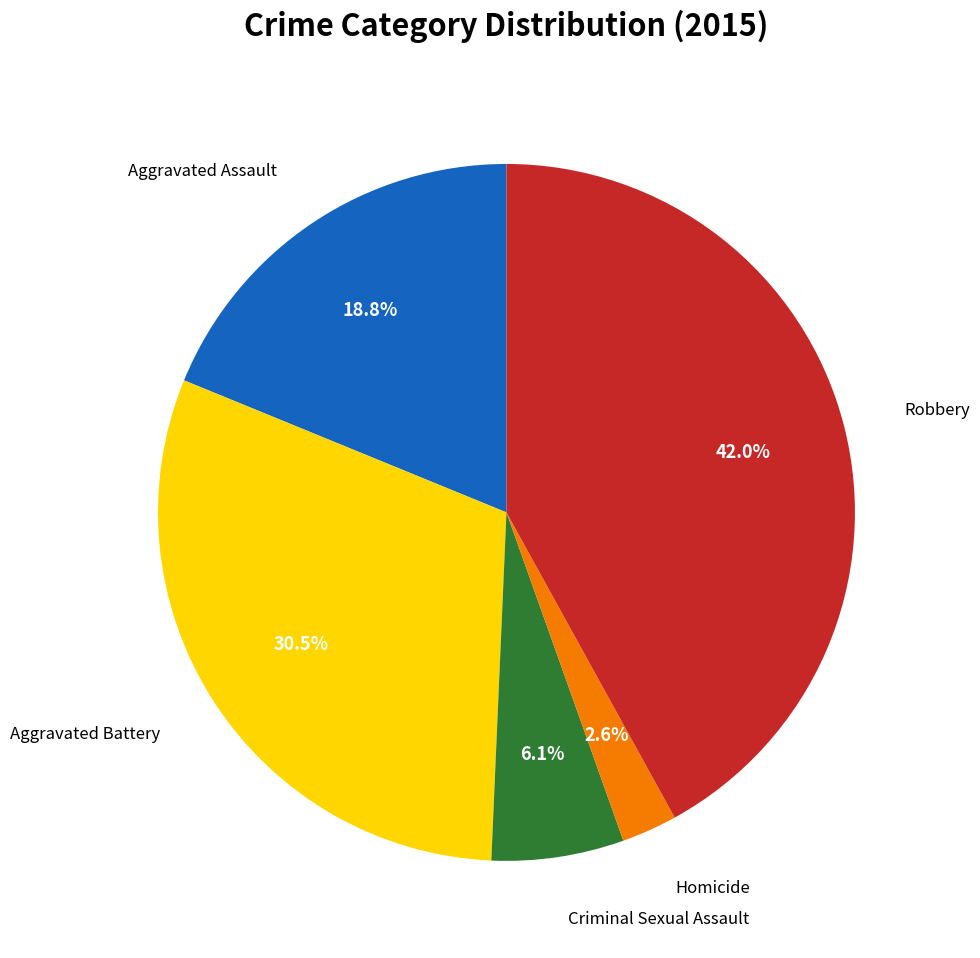

Does any single category account for the majority?

No